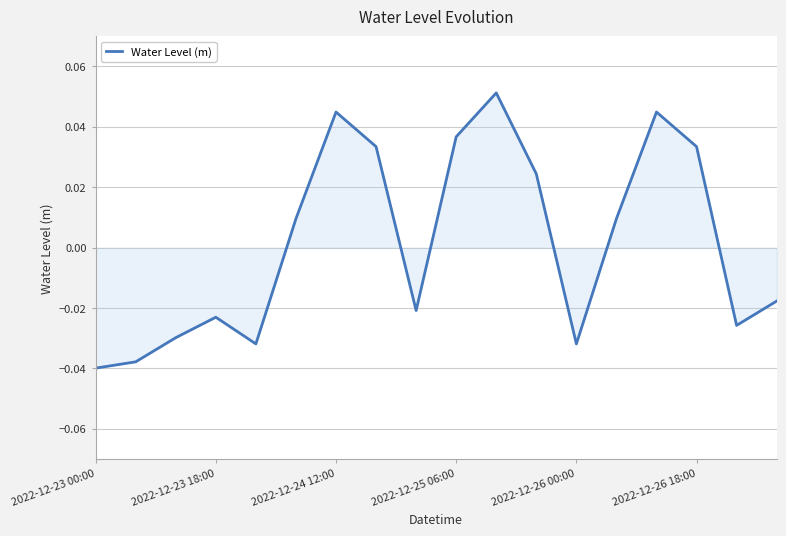

True or false: the data shows 0.1 at 2022-12-26 18:00.

False